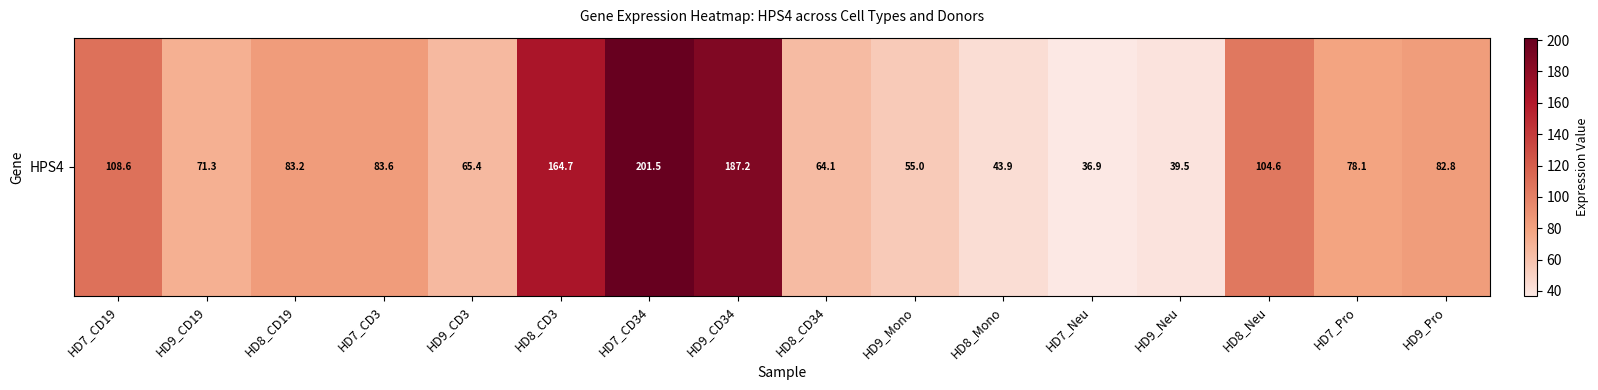

At which label is the value closest to 119?

HD7_CD19